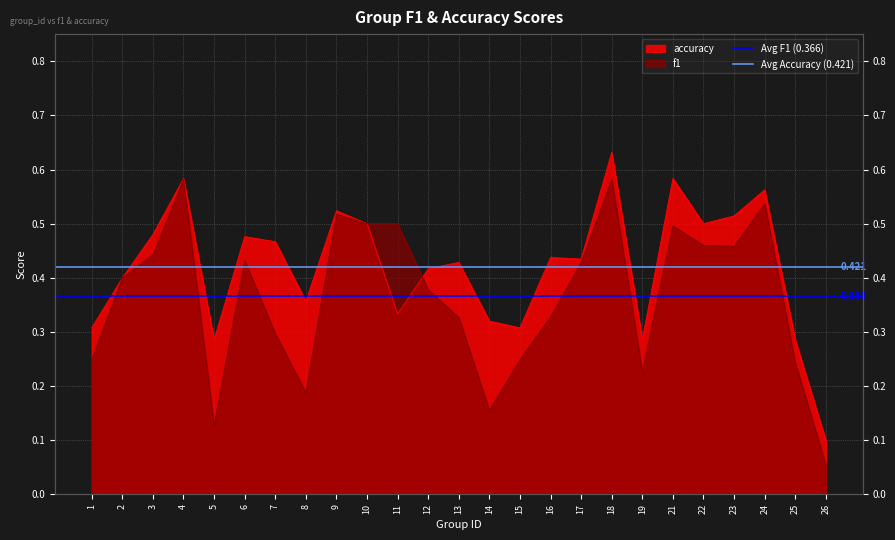

Rank the series at 1 from highest to lowest value.

Avg Accuracy (0.421), Avg F1 (0.366)